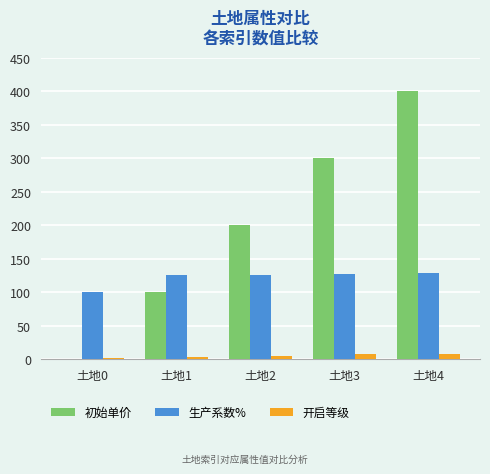

Where is 生产系数% nearest to the value 114?

土地1